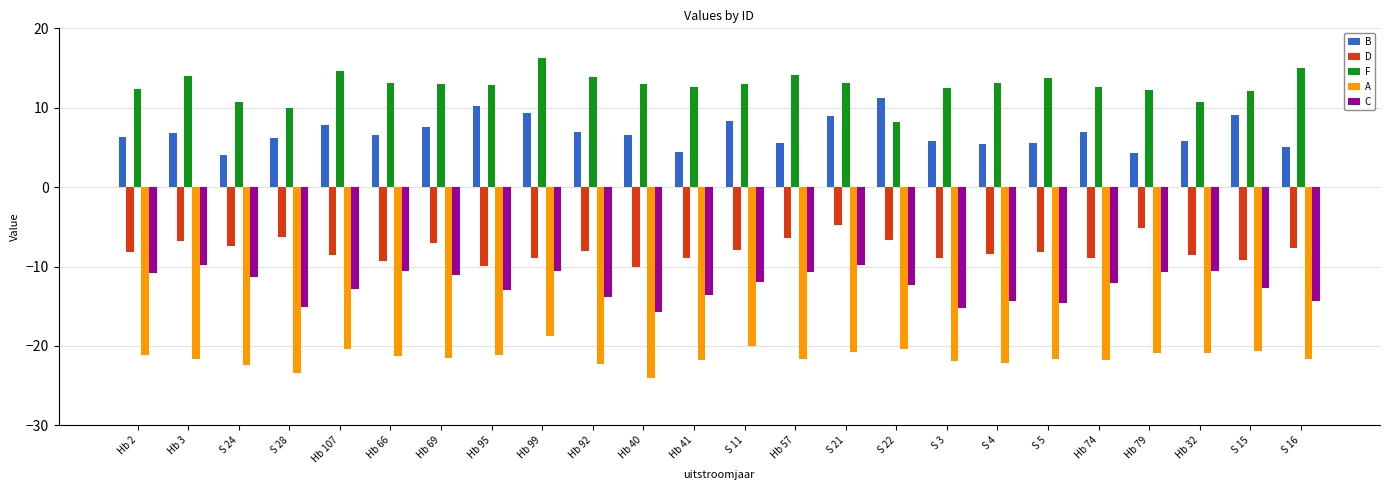

What is the difference between the B values at S 3 and Hb 40?

0.8